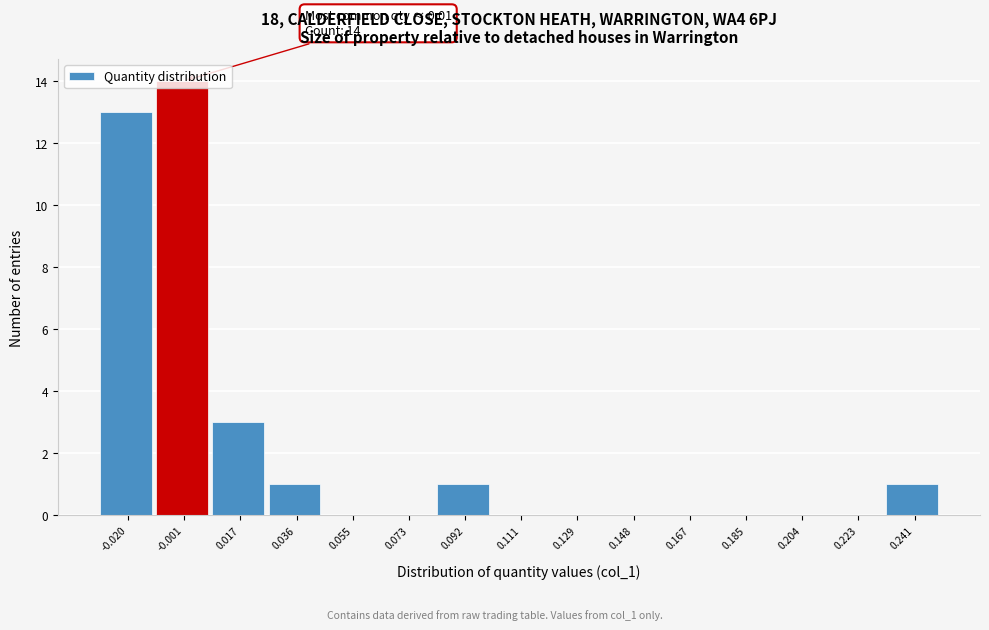

What is the sum of all values?

33